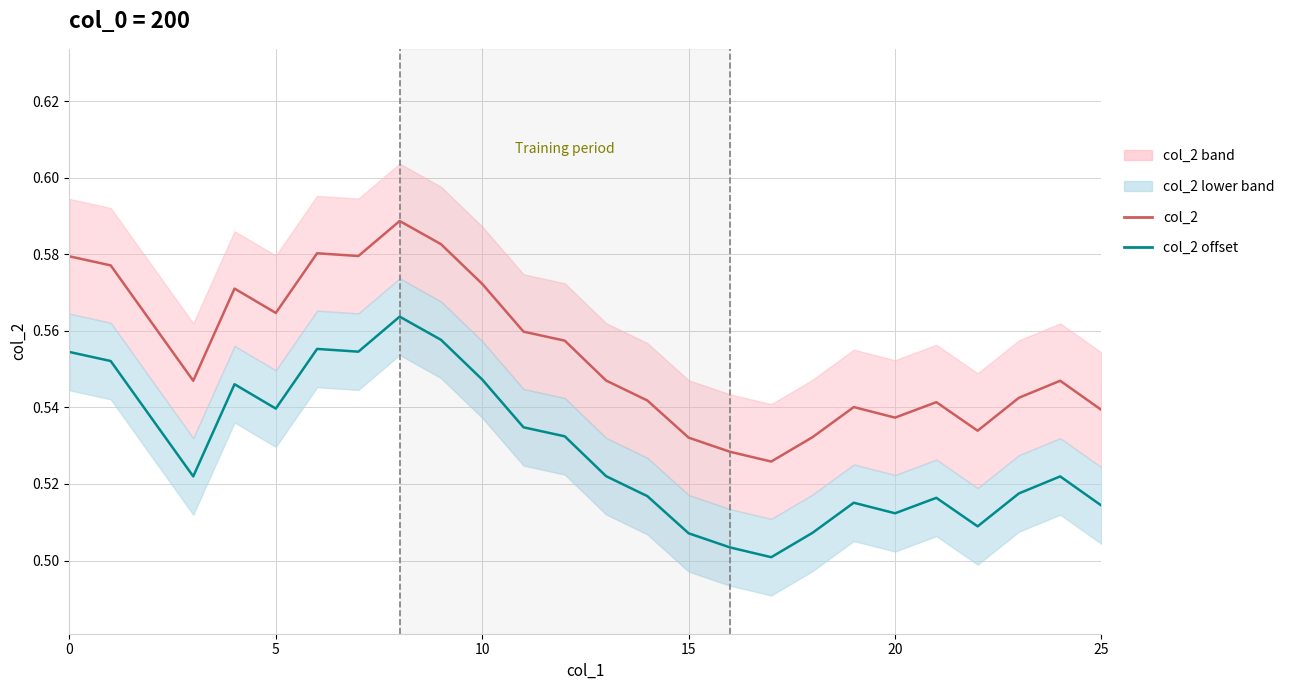

What is the label of the 5th point from the left?

20